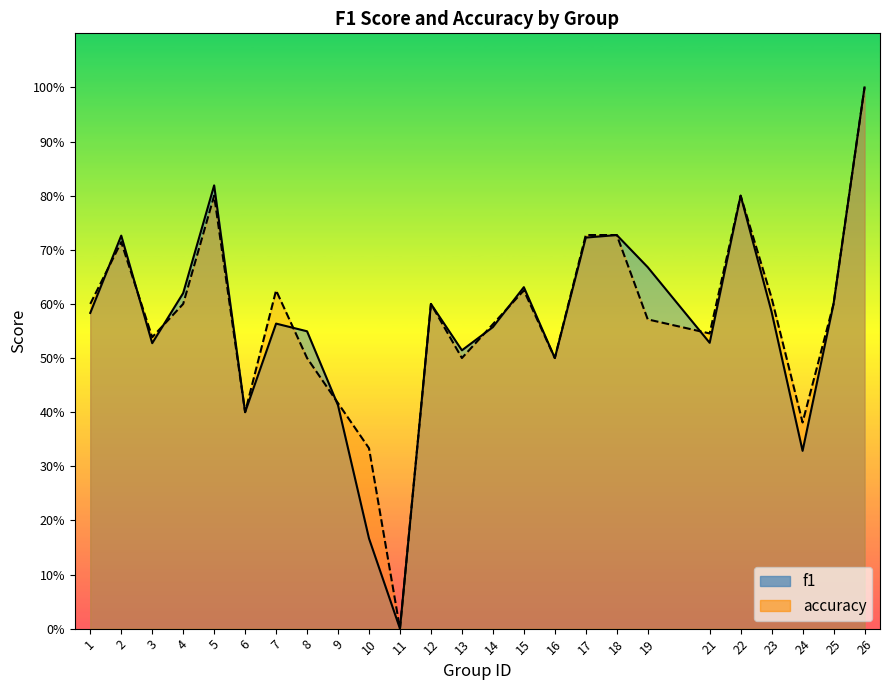

What is the difference between the accuracy values at 16 and 25?

0.1